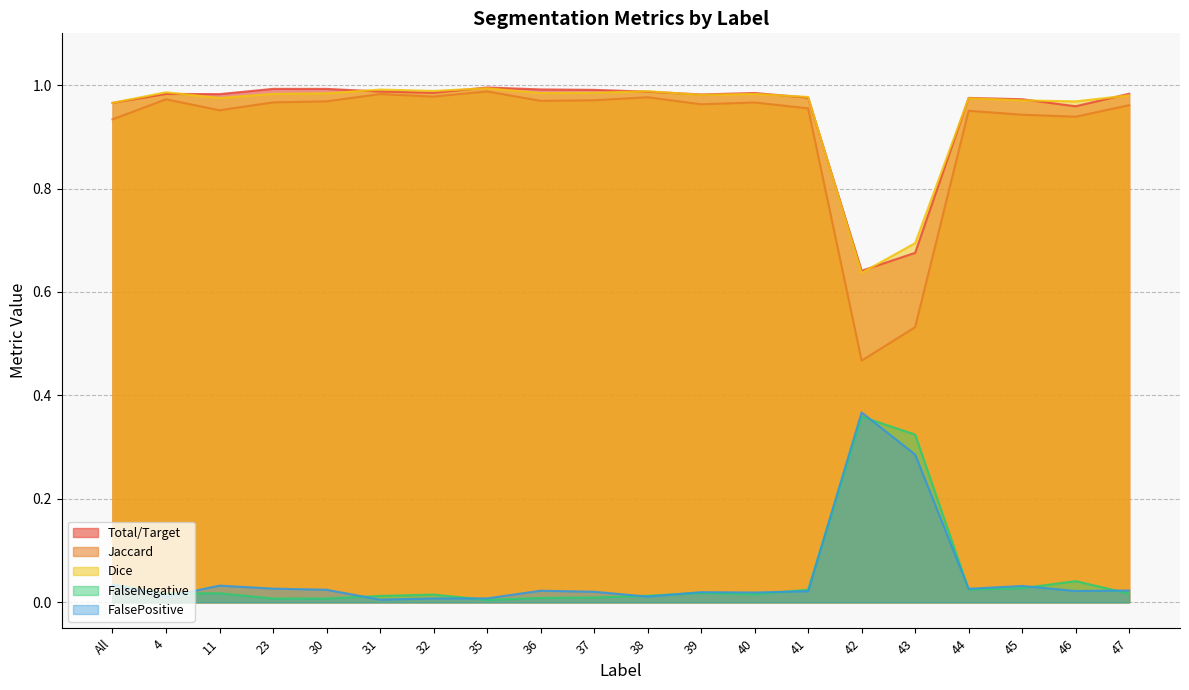

Reading left to right, extract all data points from this chart.

Total/Target: All=1.0	4=1.0	11=1.0	23=1.0	30=1.0	31=1.0	32=1.0	35=1.0	36=1.0	37=1.0	38=1.0	39=1.0	40=1.0	41=1.0	42=0.6	43=0.7	44=1.0	45=1.0	46=1.0	47=1.0
Jaccard: All=0.9	4=1.0	11=1.0	23=1.0	30=1.0	31=1.0	32=1.0	35=1.0	36=1.0	37=1.0	38=1.0	39=1.0	40=1.0	41=1.0	42=0.5	43=0.5	44=1.0	45=0.9	46=0.9	47=1.0
Dice: All=1.0	4=1.0	11=1.0	23=1.0	30=1.0	31=1.0	32=1.0	35=1.0	36=1.0	37=1.0	38=1.0	39=1.0	40=1.0	41=1.0	42=0.6	43=0.7	44=1.0	45=1.0	46=1.0	47=1.0
FalseNegative: All=0.0	4=0.0	11=0.0	23=0.0	30=0.0	31=0.0	32=0.0	35=0.0	36=0.0	37=0.0	38=0.0	39=0.0	40=0.0	41=0.0	42=0.4	43=0.3	44=0.0	45=0.0	46=0.0	47=0.0
FalsePositive: All=0.0	4=0.0	11=0.0	23=0.0	30=0.0	31=0.0	32=0.0	35=0.0	36=0.0	37=0.0	38=0.0	39=0.0	40=0.0	41=0.0	42=0.4	43=0.3	44=0.0	45=0.0	46=0.0	47=0.0